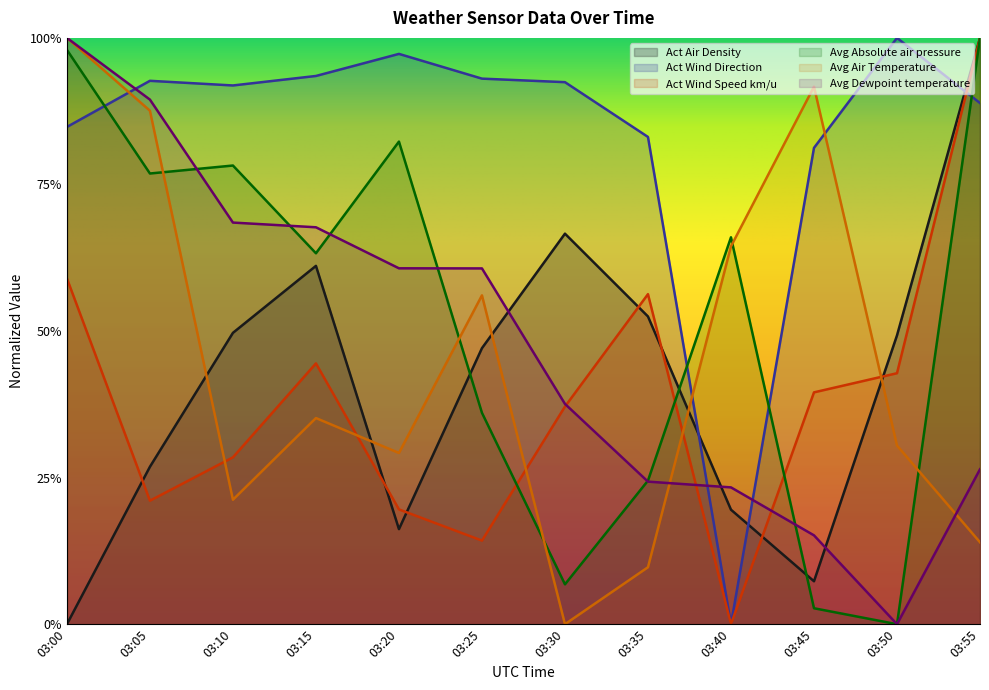

The value of Avg Absolute air pressure at 03:40 is 0.7. True or false?

True